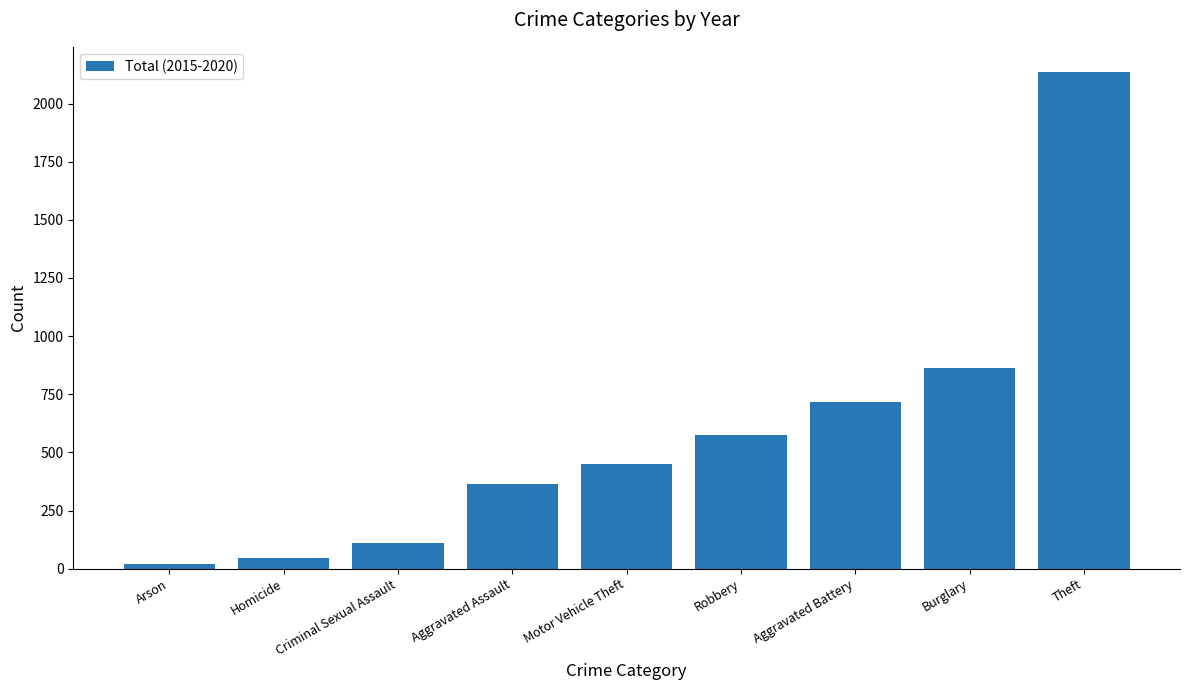

What is the sum of the values at Motor Vehicle Theft and Homicide?

496